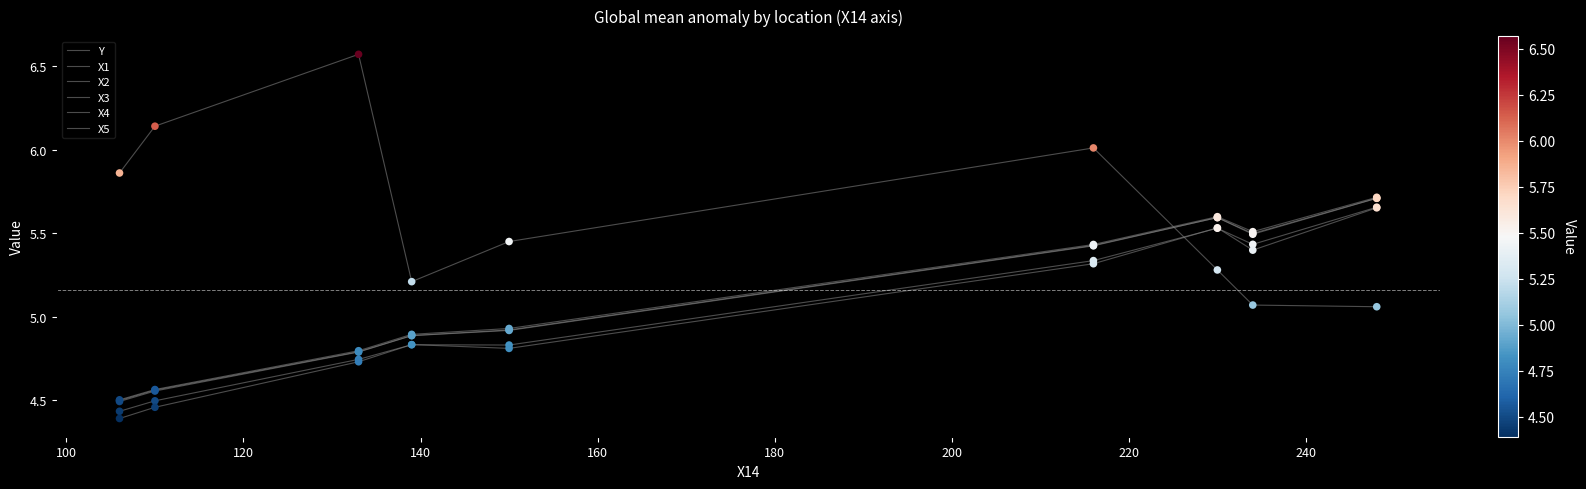

How many lines are shown in the chart?

6